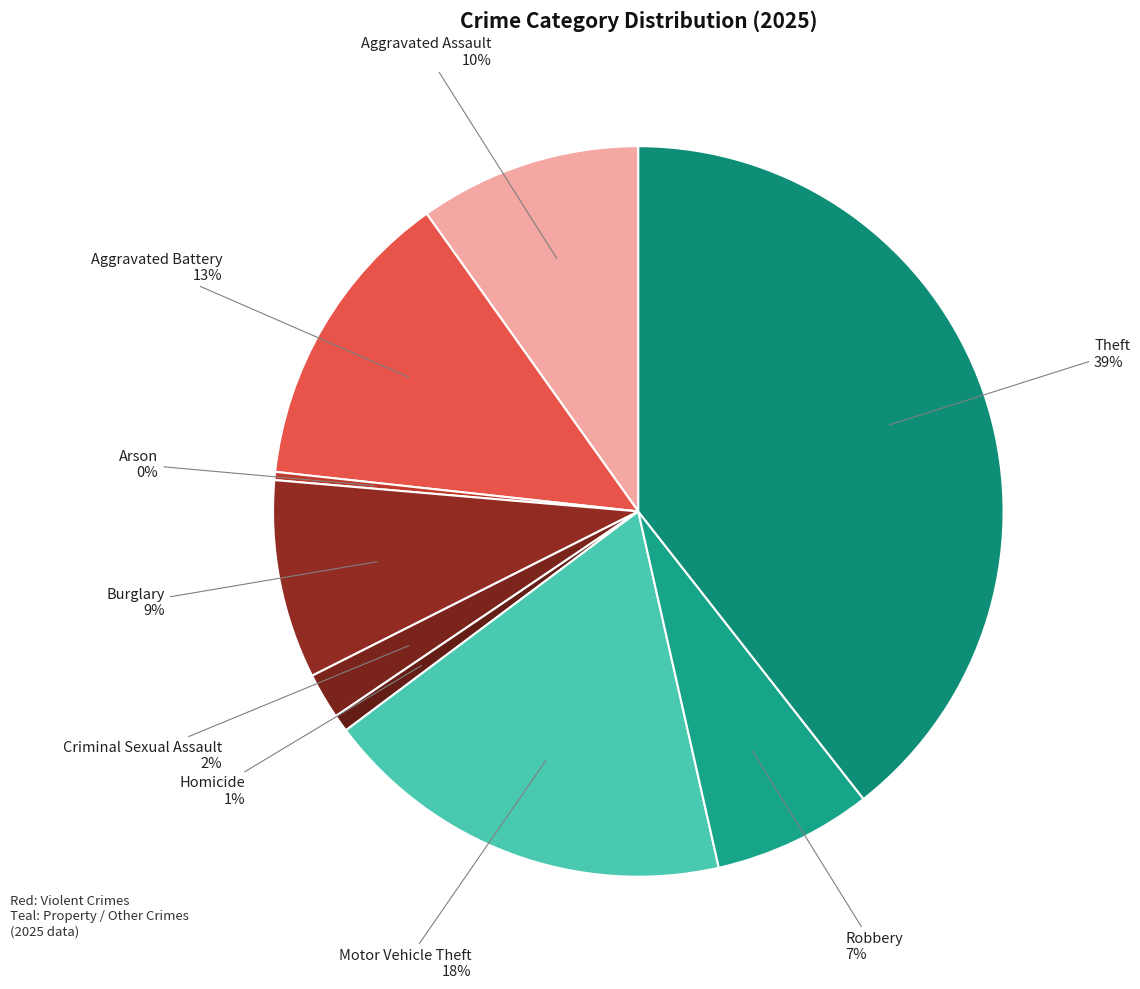

Is the sum of Criminal Sexual Assault and Arson greater than half?

No